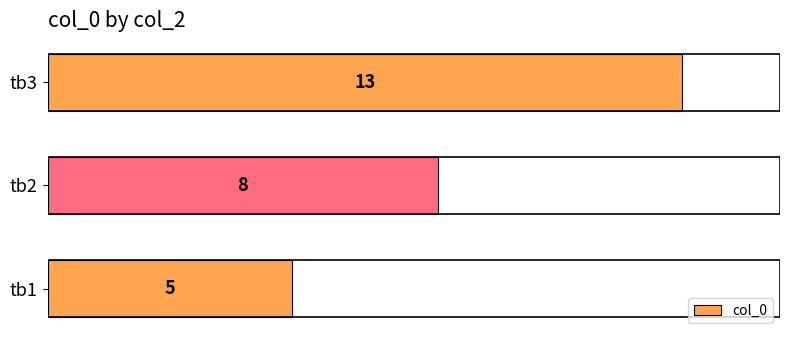

Which has a higher value, tb3 or tb1?

tb3